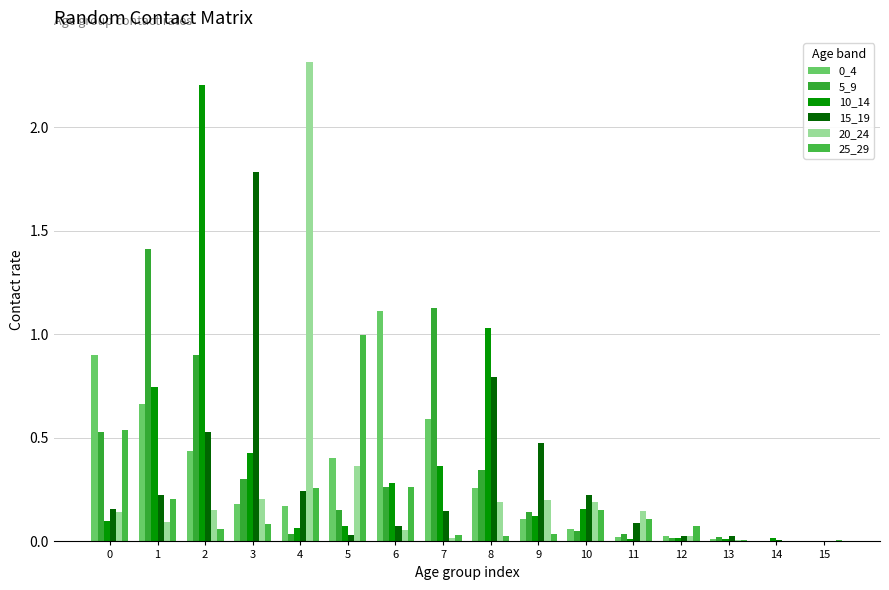

What value does the 5_9 series have at 3?

0.3